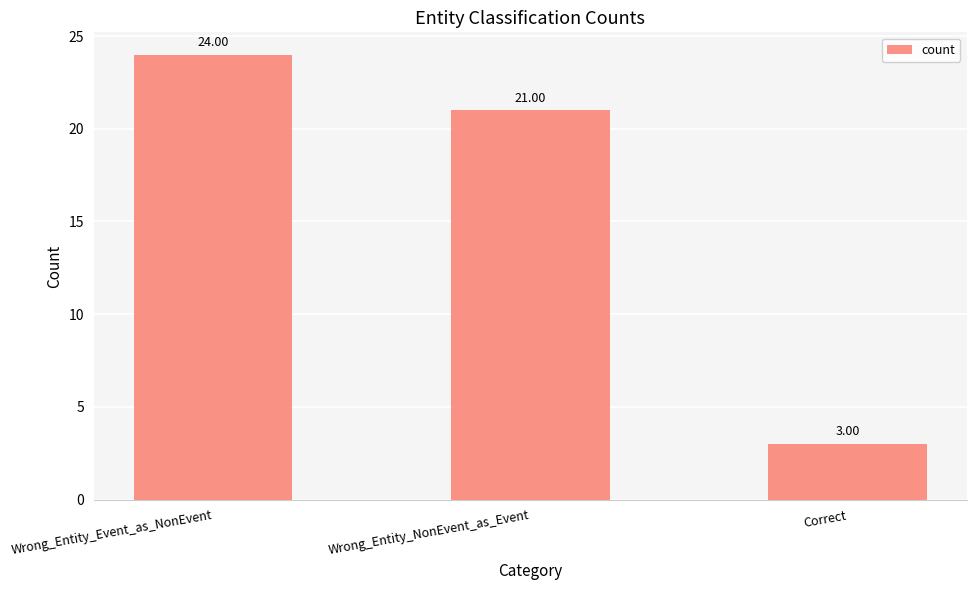

True or false: the data shows 2 at Correct.

False